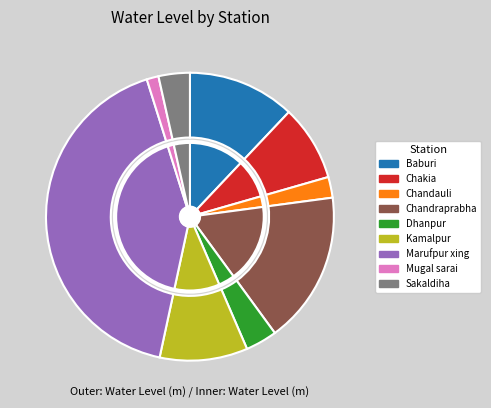

To the nearest percent, what is the combined percentage of Mugal sarai and Chandraprabha?

18%